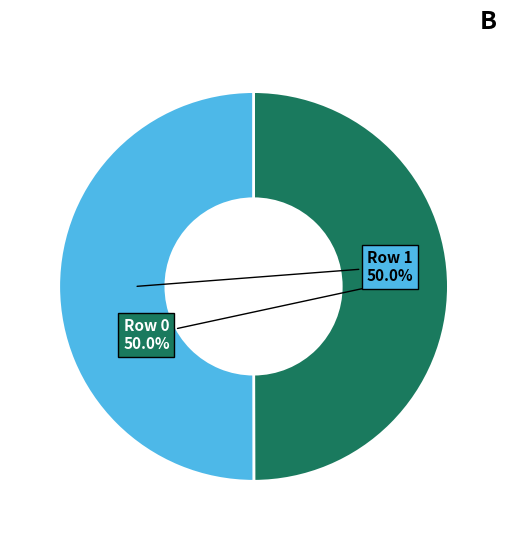

Rank the categories by value from highest to lowest.

Row 1, Row 0